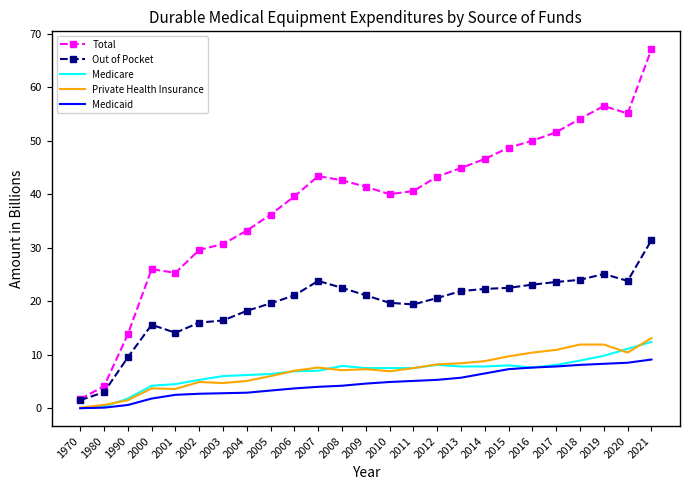

What is the greatest value displayed?

67.1